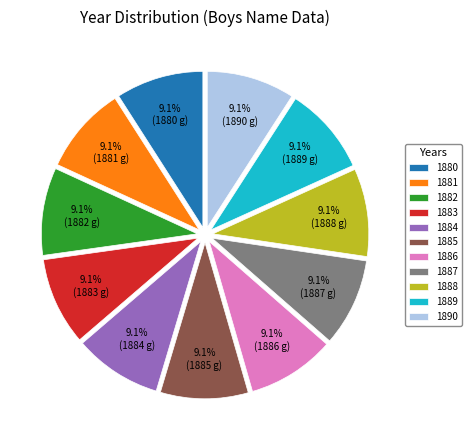

Does 1889 represent more than half of the total?

No